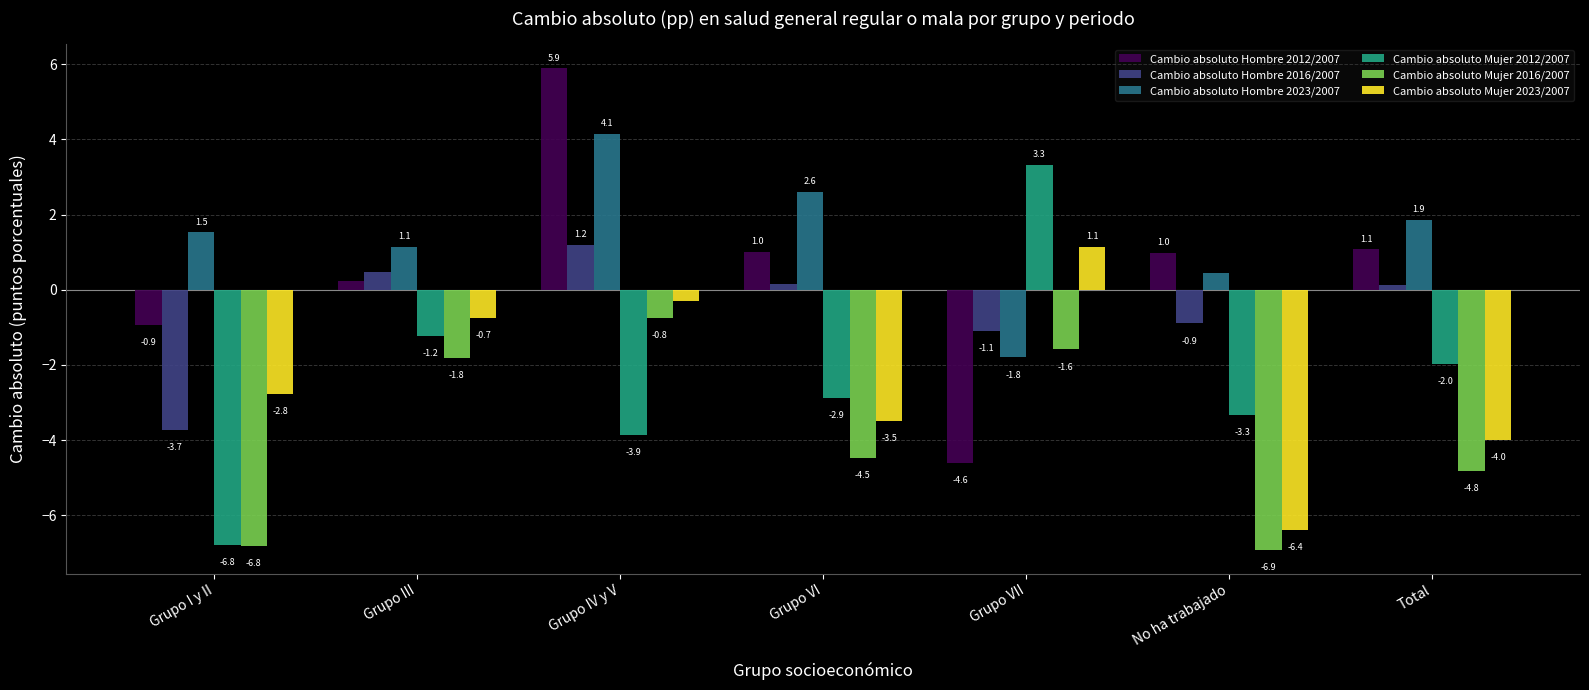

What is the label of the 5th bar from the right?

Grupo IV y V